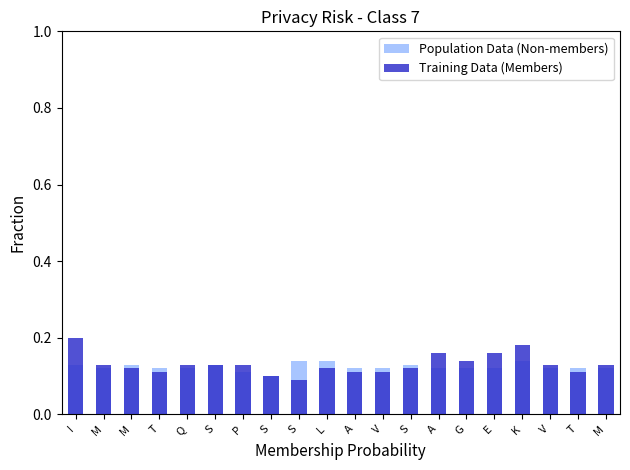

Count the Population Data (Non-members) values in the range 0 to 1.

20